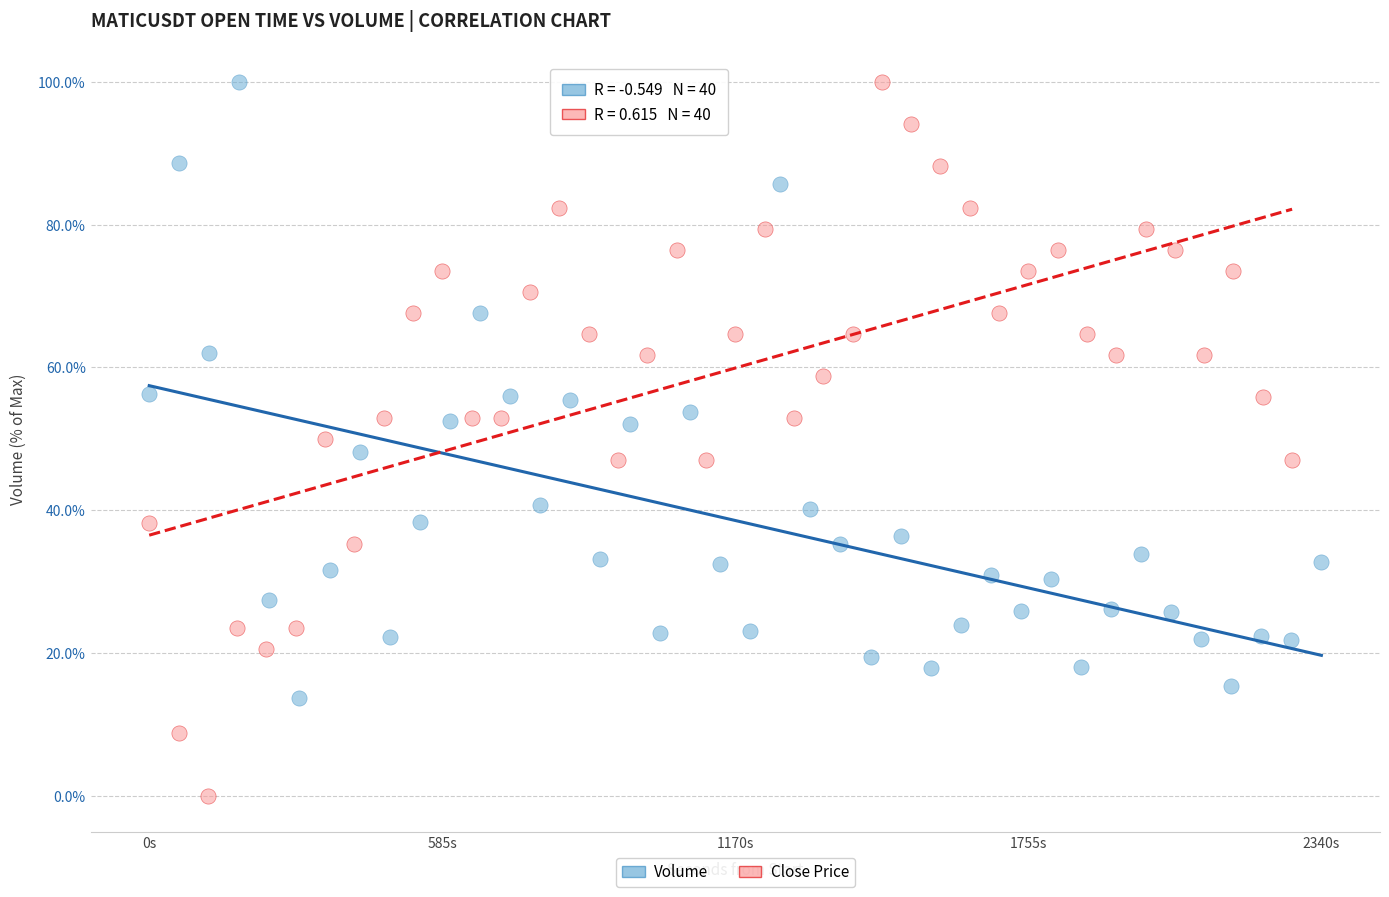

What are all the series names shown in the legend?

Volume, Close Price